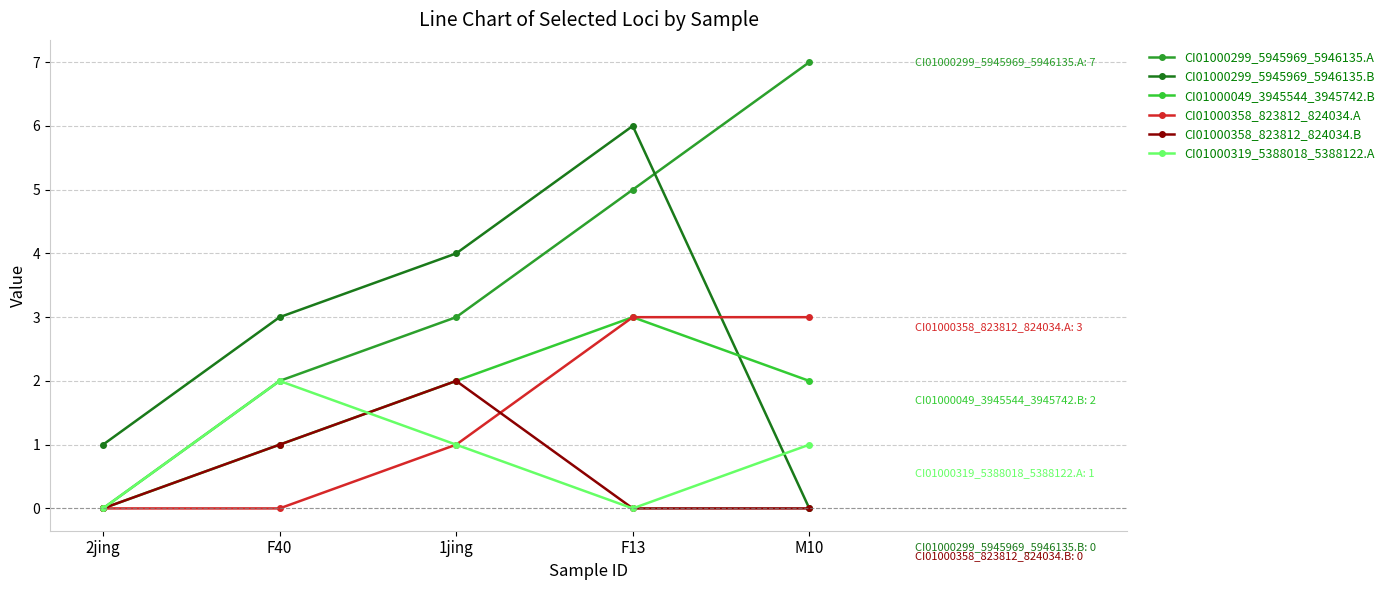

Which series has the largest total across all categories?

CI01000299_5945969_5946135.A